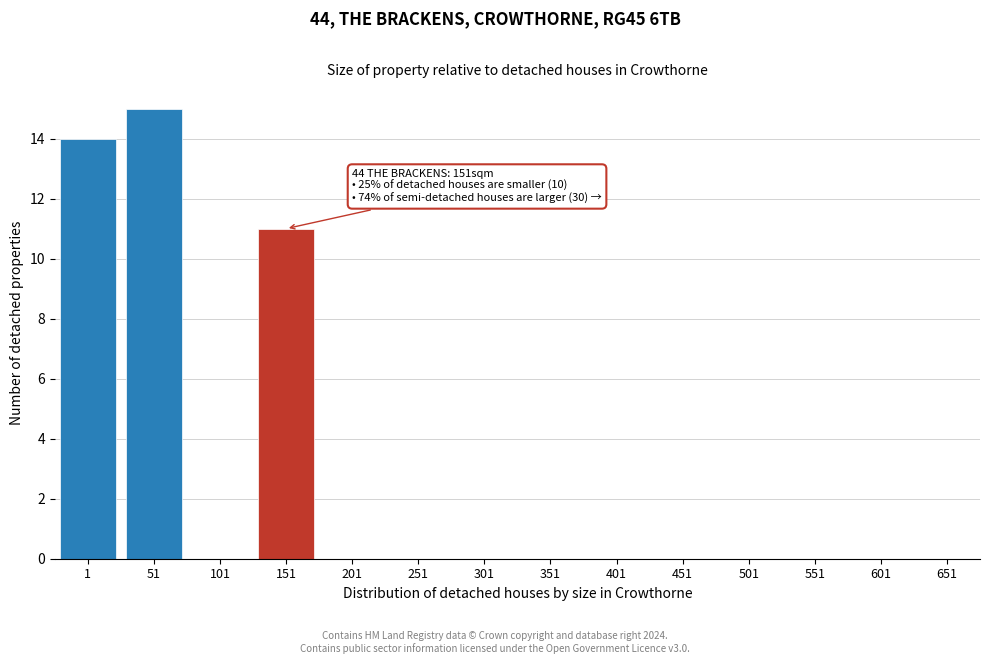

Reading left to right, list all the values displayed in this chart.

1=14	51=15	101=0	151=11	201=0	251=0	301=0	351=0	401=0	451=0	501=0	551=0	601=0	651=0